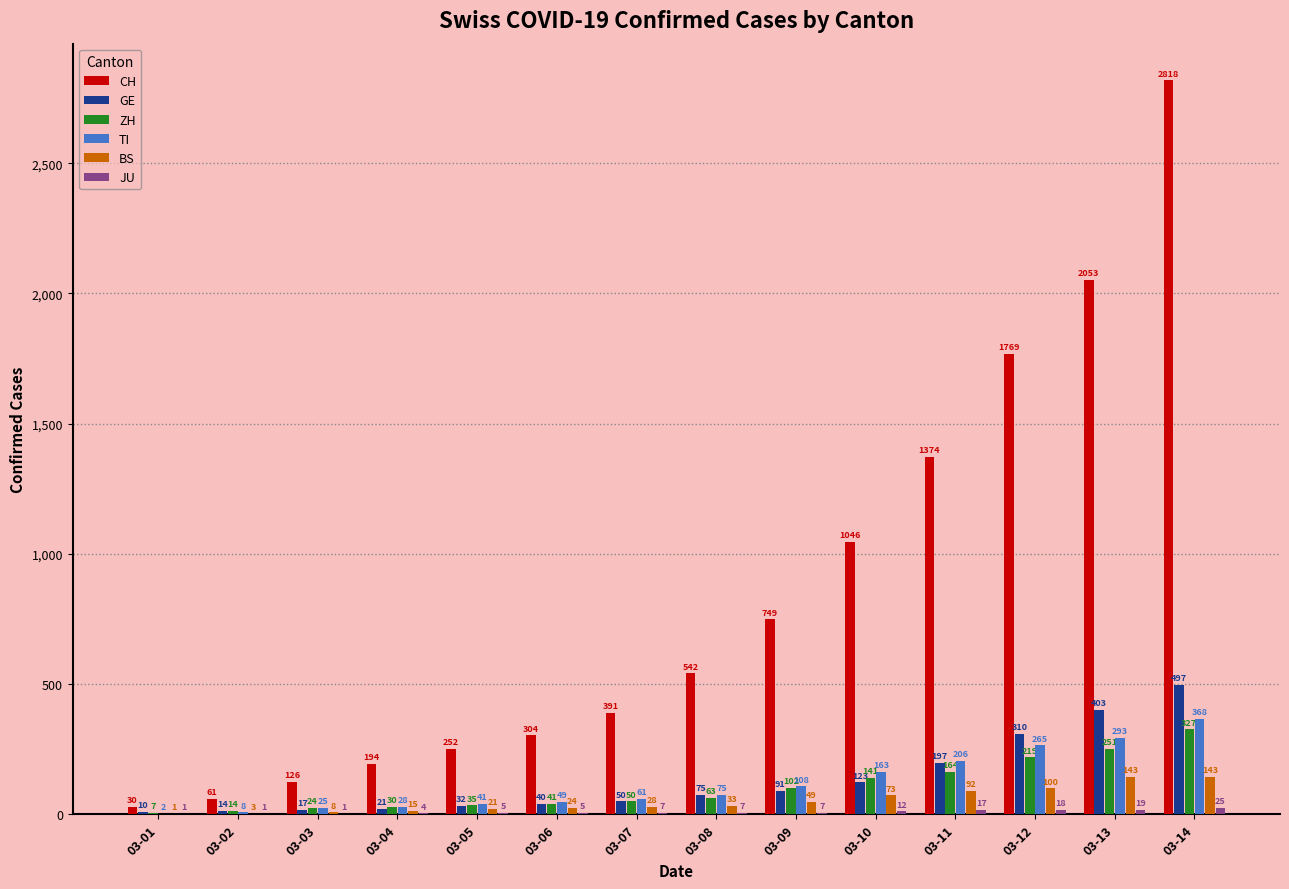

What is the sum of all BS values?

733